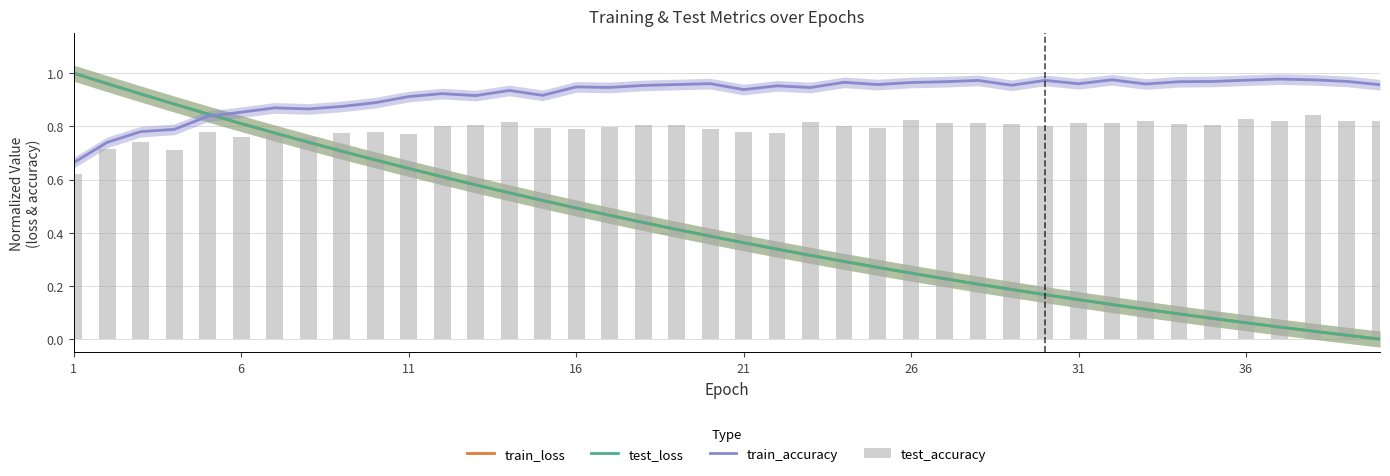

Which label corresponds to the largest value in the chart?

1